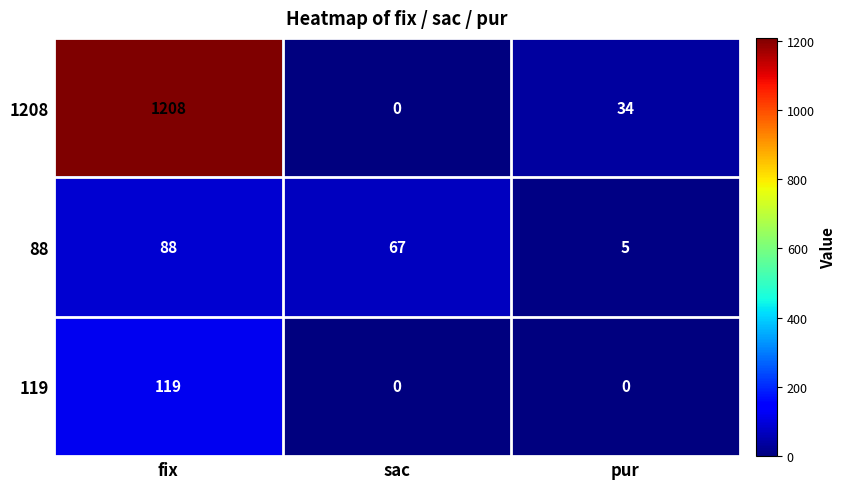

Which category has the highest value across all series?

fix